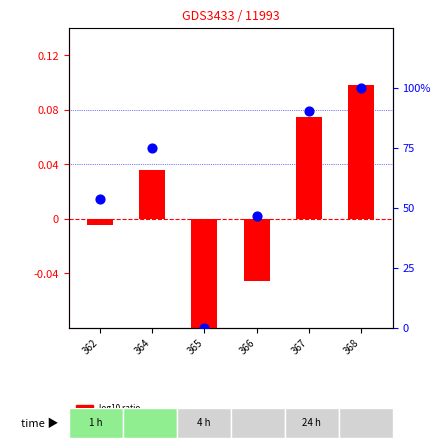

Which series has the largest total across all categories?

percentile rank within the sample